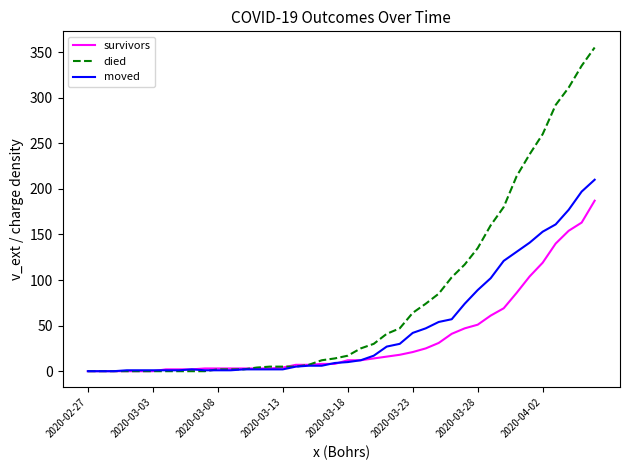

Which series has the widest spread of values?

died